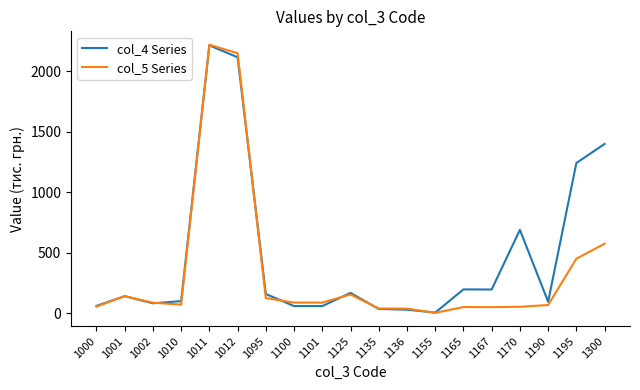

What is the sum of the col_4 Series values at 1155 and 1135?

38